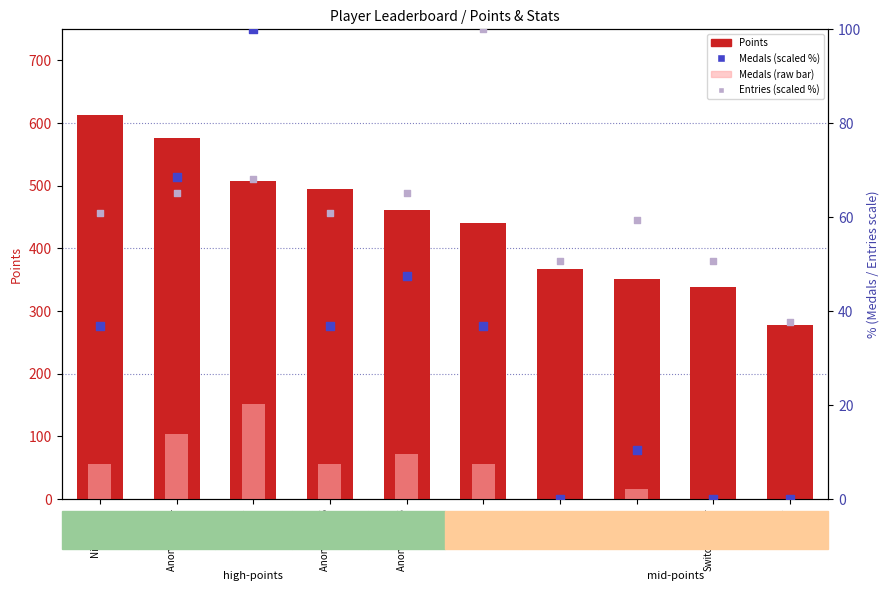

Which series reaches the maximum Y coordinate?

Points